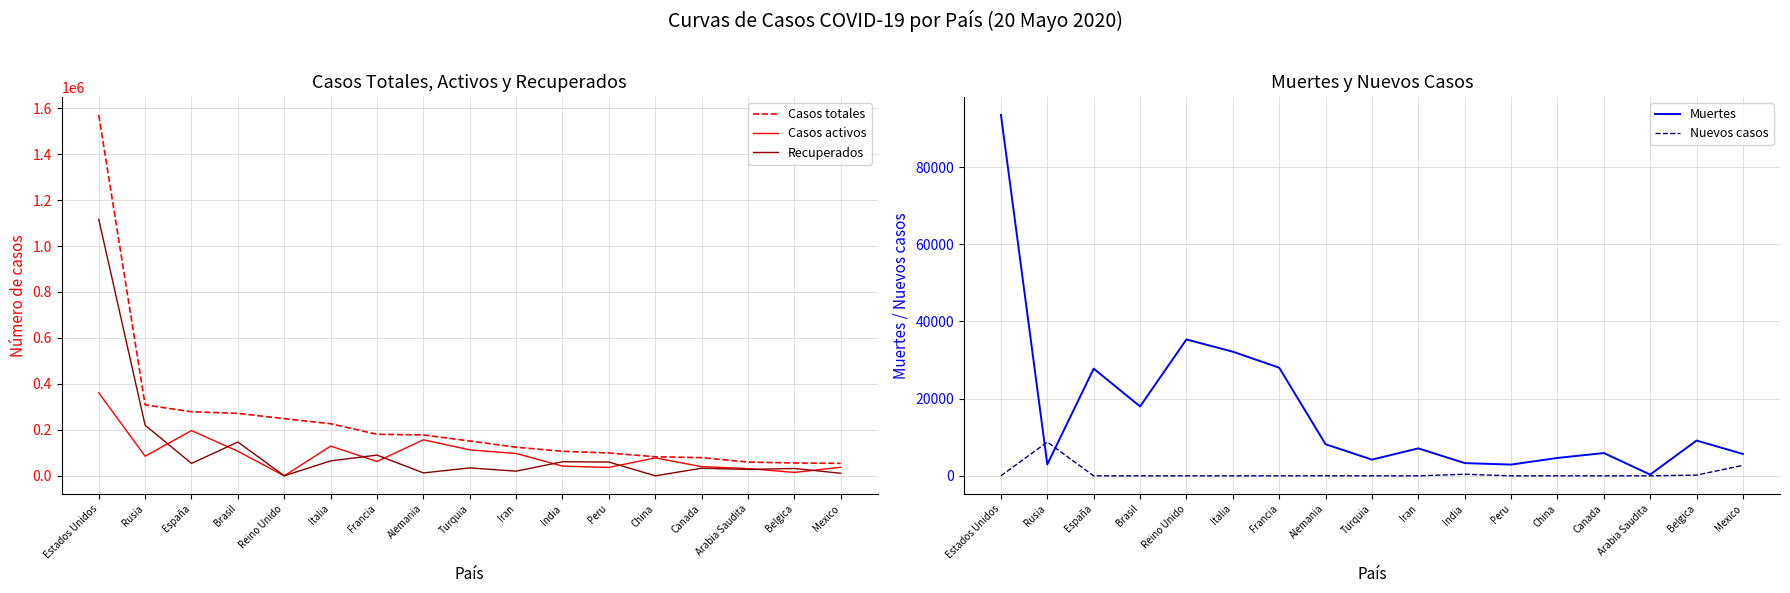

Reading right to left, transcribe all the data shown in this chart.

Casos totales: Mexico=54346	Belgica=55983	Arabia Saudita=59854	Canada=79112	China=82965	Peru=99483	India=106886	Iran=124603	Turquia=151615	Alemania=177842	Francia=180809	Italia=226699	Reino Unido=248818	Brasil=271885	España=278803	Rusia=308705	Estados Unidos=1570583
Casos activos: Mexico=37325	Belgica=14847	Arabia Saudita=31634	Canada=40050	China=78244	Peru=36524	India=42309	Iran=97173	Turquia=112895	Alemania=156900	Francia=62563	Italia=129401	Reino Unido=0	Brasil=106794	España=196958	Rusia=85392	Estados Unidos=361180
Recuperados: Mexico=11355	Belgica=31986	Arabia Saudita=27891	Canada=33150	China=87	Peru=60045	India=61274	Iran=20311	Turquia=34521	Alemania=12749	Francia=90224	Italia=65129	Reino Unido=0	Brasil=147108	España=54067	Rusia=220341	Estados Unidos=1115870
Muertes: Mexico=5666	Belgica=9150	Arabia Saudita=329	Canada=5912	China=4634	Peru=2914	India=3303	Iran=7119	Turquia=4199	Alemania=8193	Francia=28022	Italia=32169	Reino Unido=35341	Brasil=17983	España=27778	Rusia=2972	Estados Unidos=93533
Nuevos casos: Mexico=2713	Belgica=192	Arabia Saudita=0	Canada=0	China=5	Peru=0	India=411	Iran=0	Turquia=0	Alemania=15	Francia=0	Italia=0	Reino Unido=0	Brasil=0	España=0	Rusia=8764	Estados Unidos=0